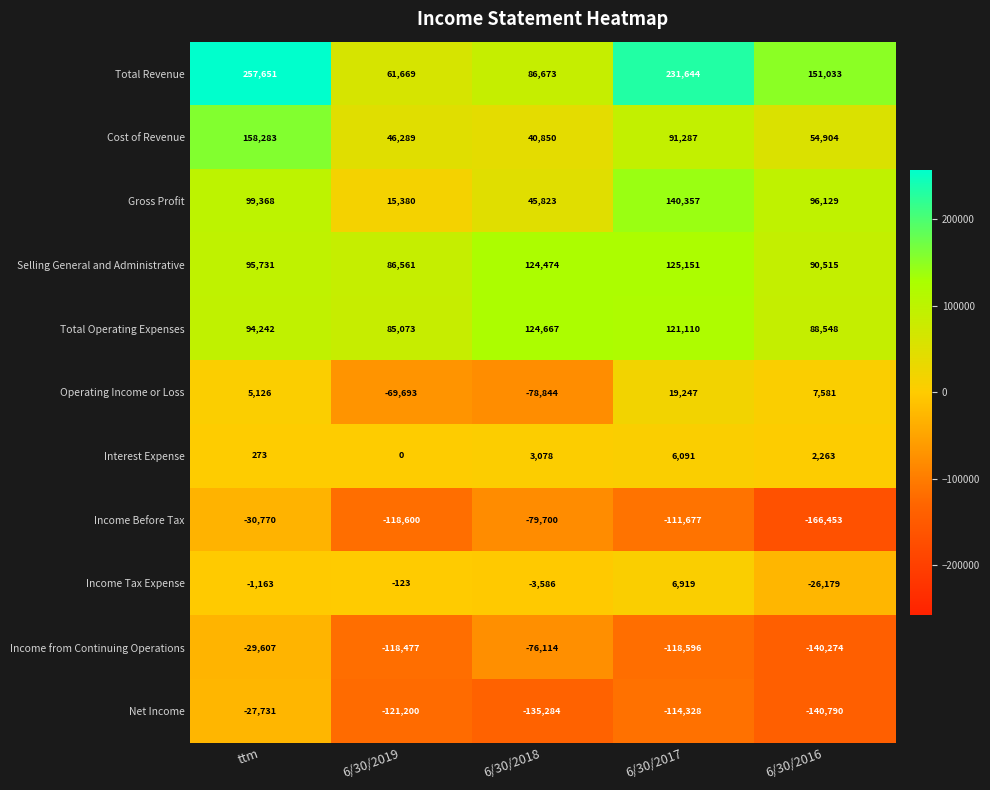

The value of Income from Continuing Operations at 6/30/2016 is -140274. True or false?

True